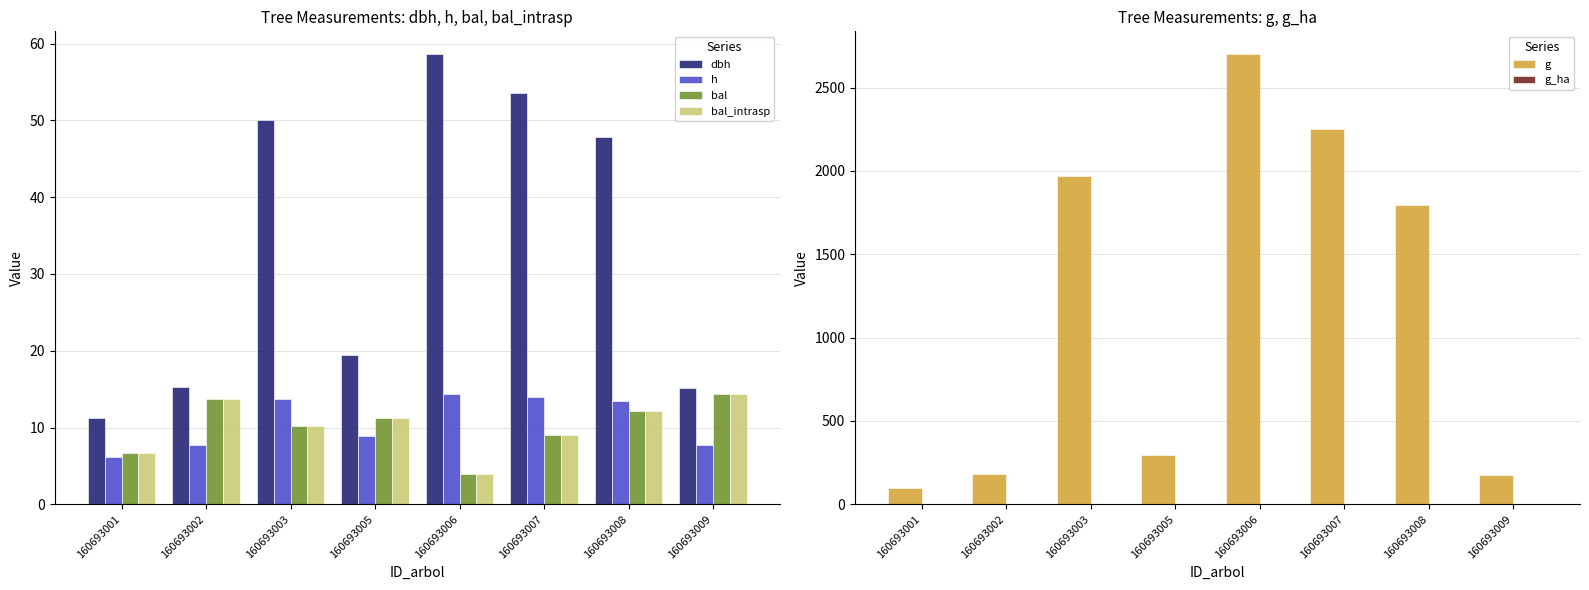

What is the spread (max minus min) of values at 160693006?

2701.1